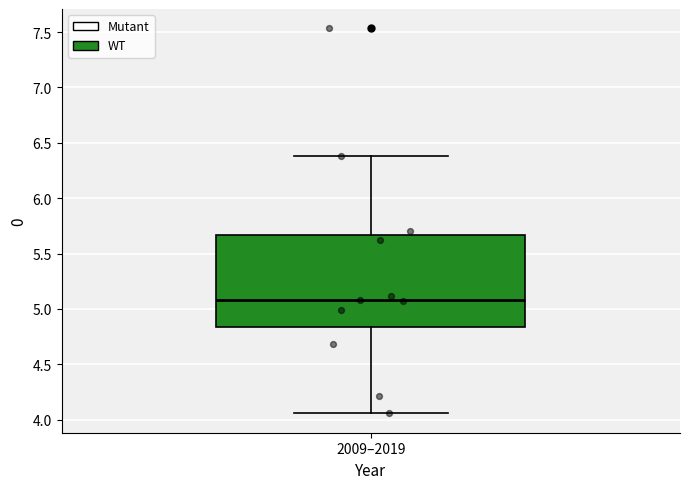

Where does the lower whisker of the box for 2009–2019 end on the y-axis? The values are not printed on the chart, so give them approximately, as read against the axis.

4.05